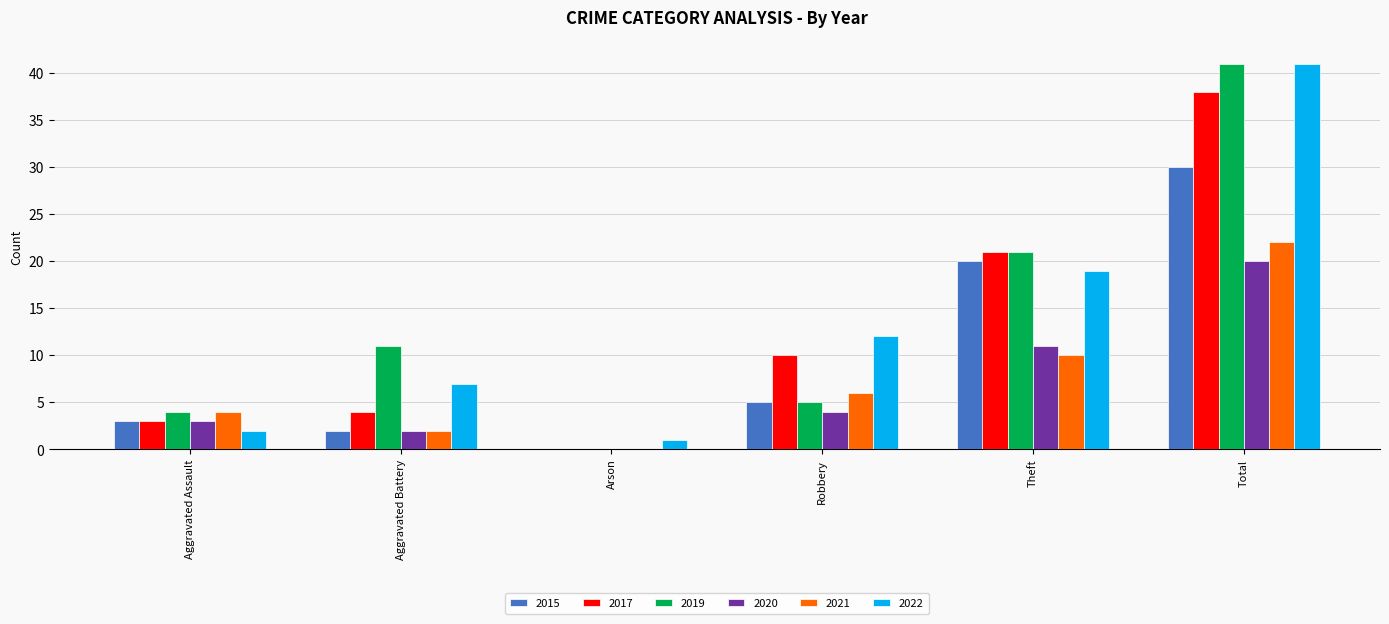

Between Arson and Robbery, which series saw the biggest shift?

2022